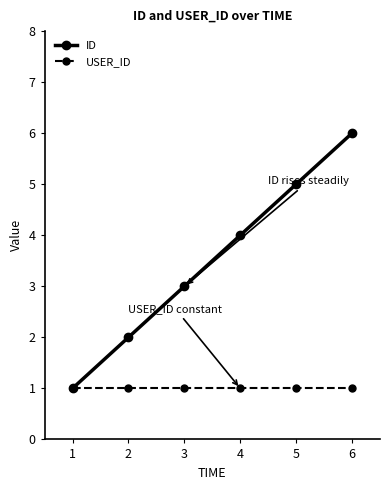

What are all the series names shown in the legend?

ID, USER_ID